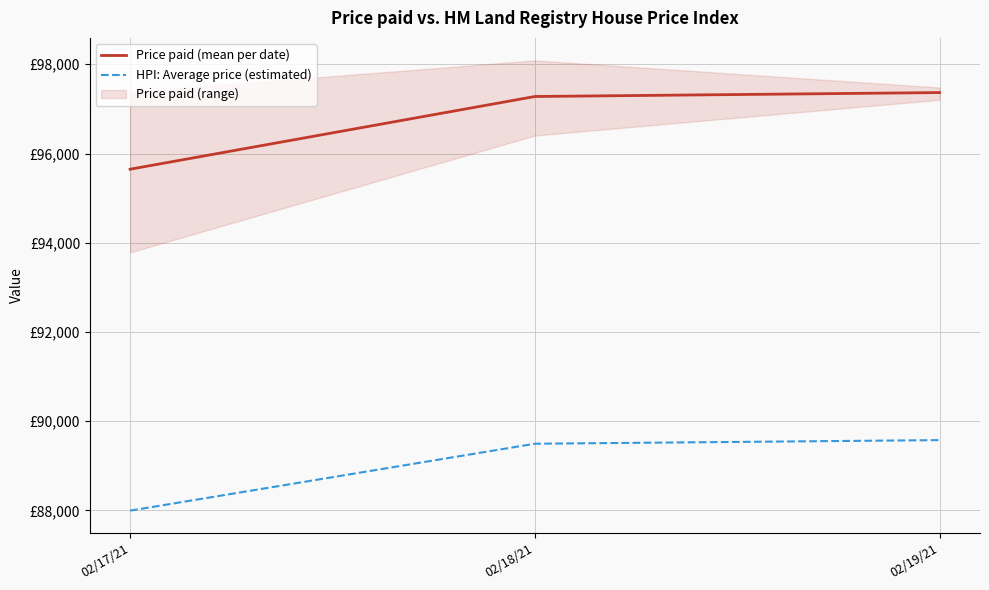

What is the label of the 2nd point from the left?

02/18/21